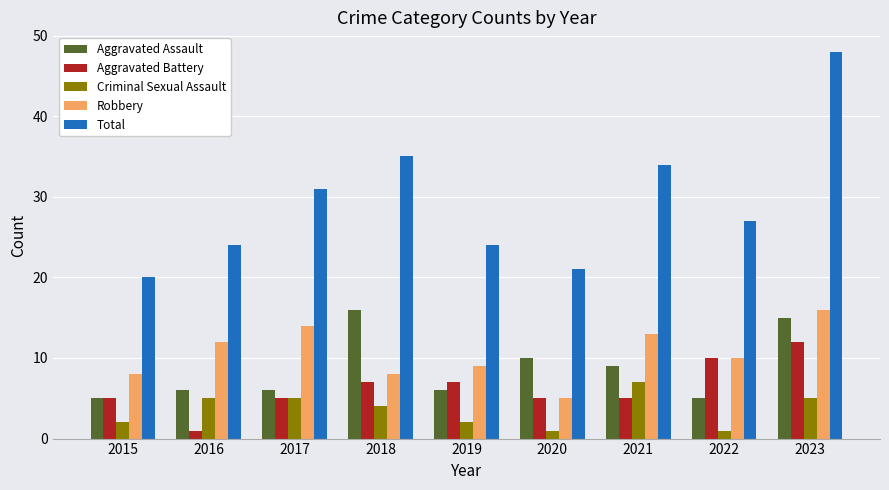

What is the average value of the Aggravated Assault series?

9